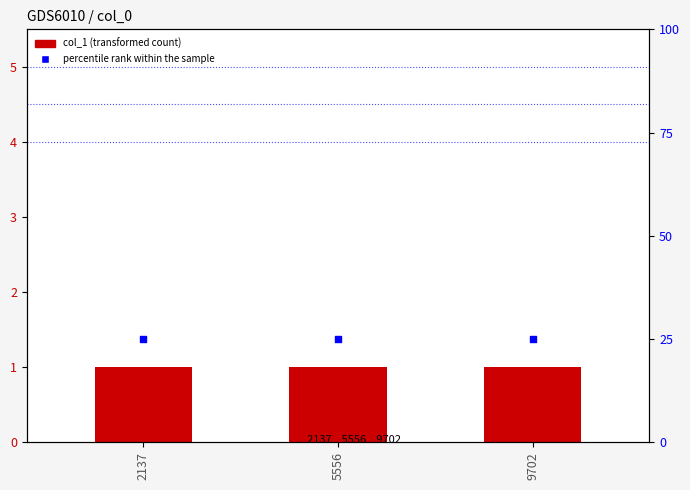

Which series reaches the maximum Y coordinate?

percentile rank within the sample